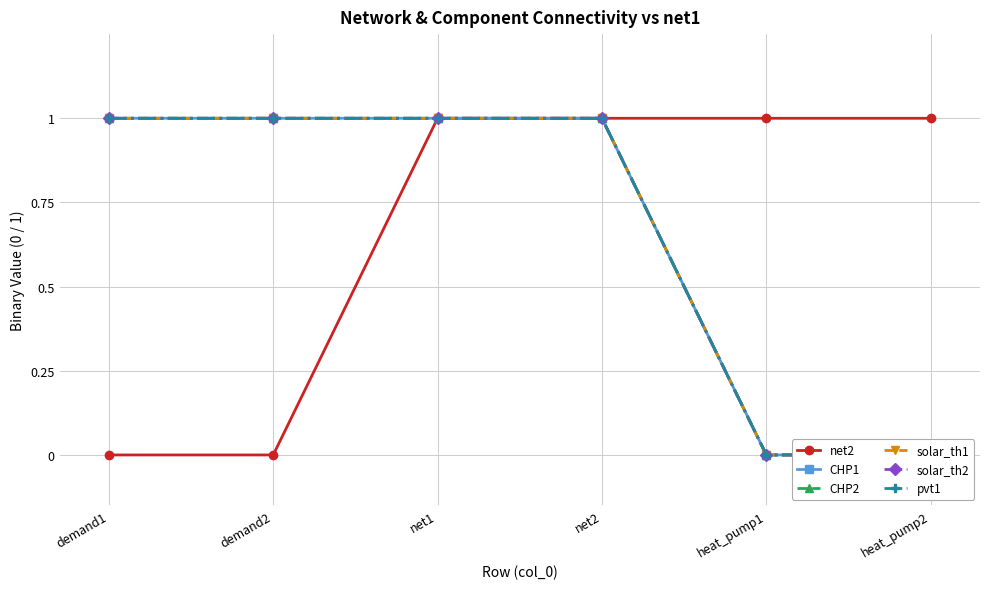

True or false: CHP2 and solar_th2 cross at least once.

False